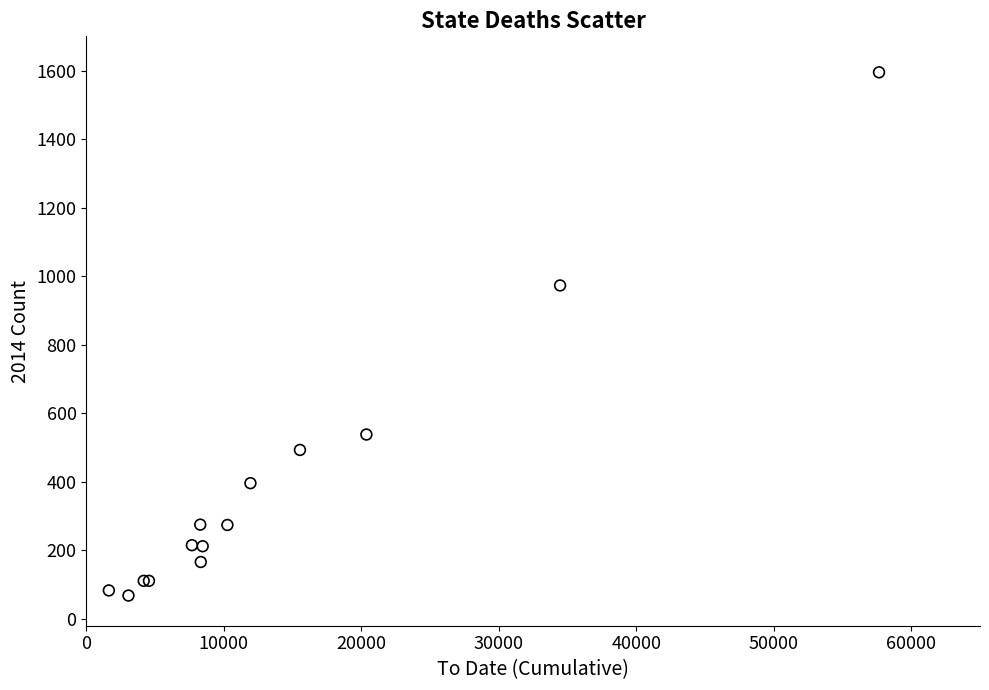

What Y value in the scatter plot is closest to 831?

973